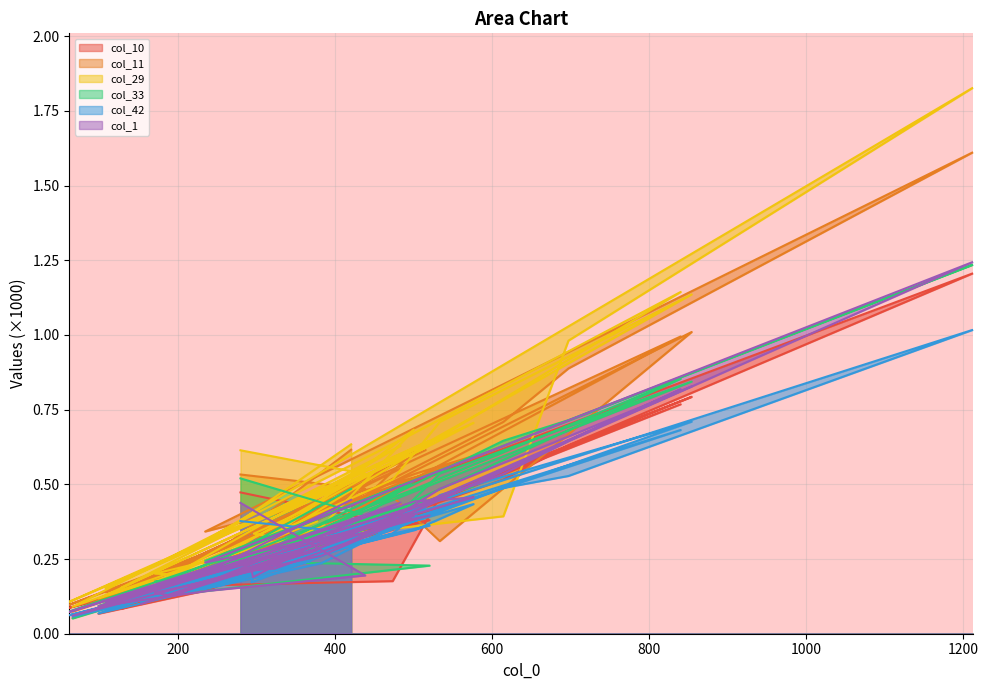

Which series has the largest total across all categories?

col_29